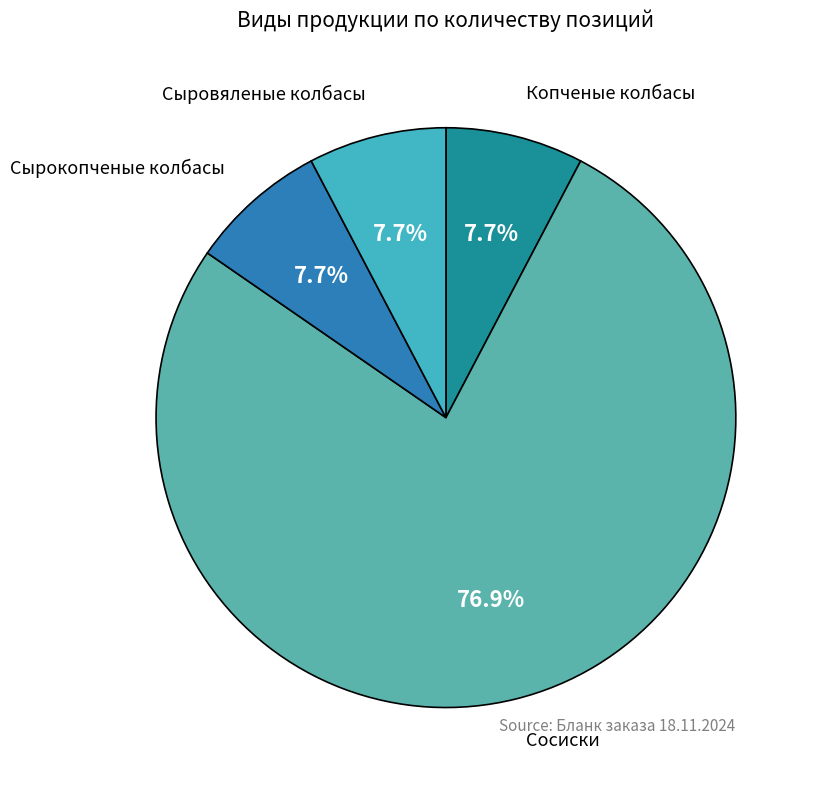

How much of the chart is everything except Сыровяленые колбасы?

92.3%